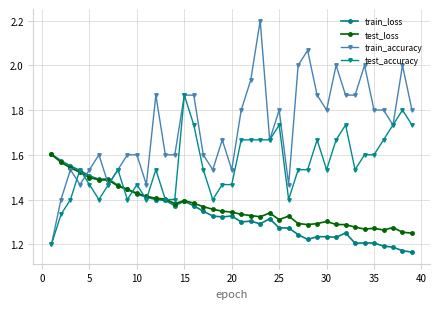

How many data points does each series have?

39